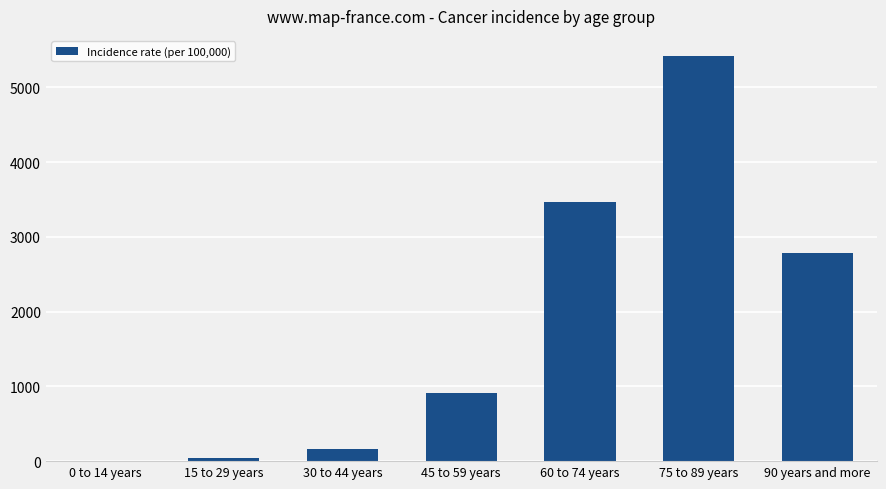

The value at 75 to 89 years is 3064.4. True or false?

False